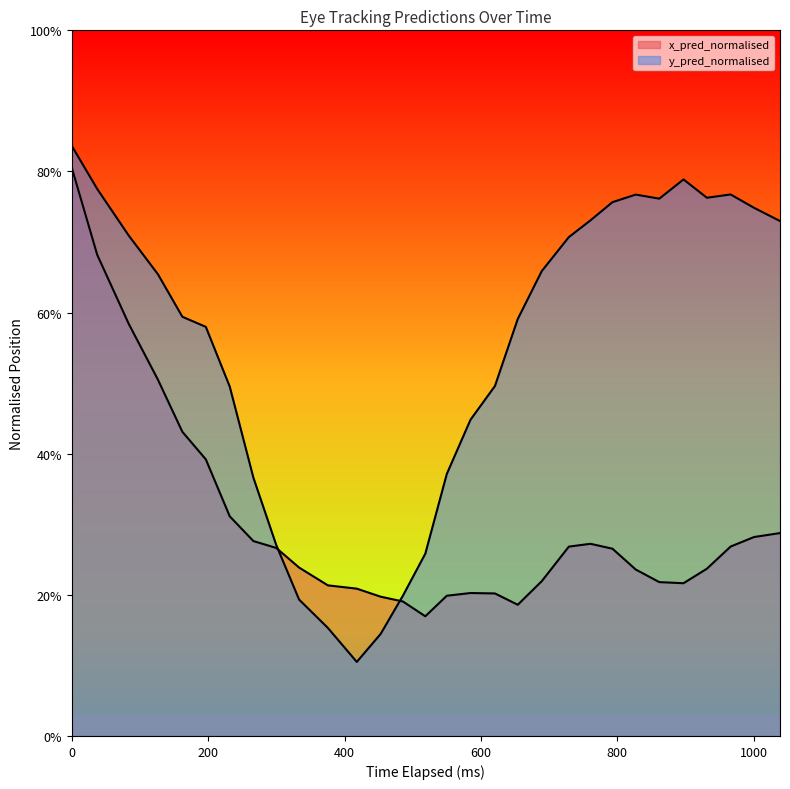

How many values in x_pred_normalised are above zero?

30